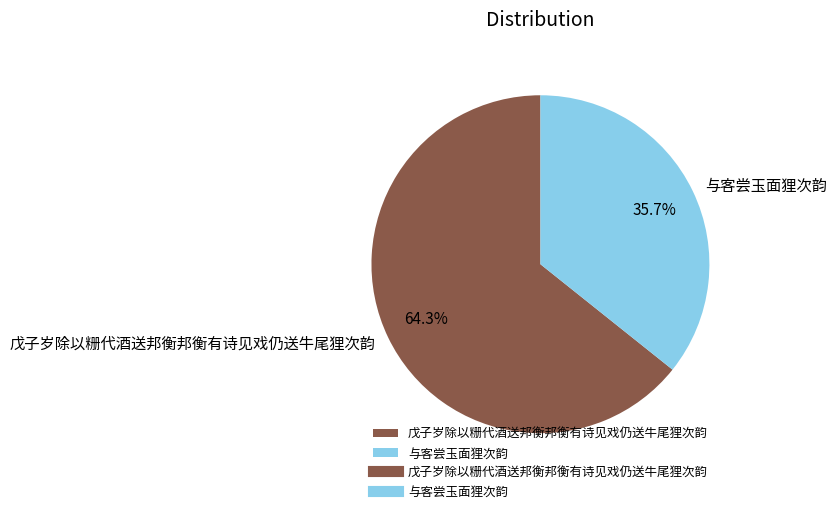

What percentage is the 戊子岁除以粣代酒送邦衡邦衡有诗见戏仍送牛尾狸次韵 slice, to the nearest percent?

64%